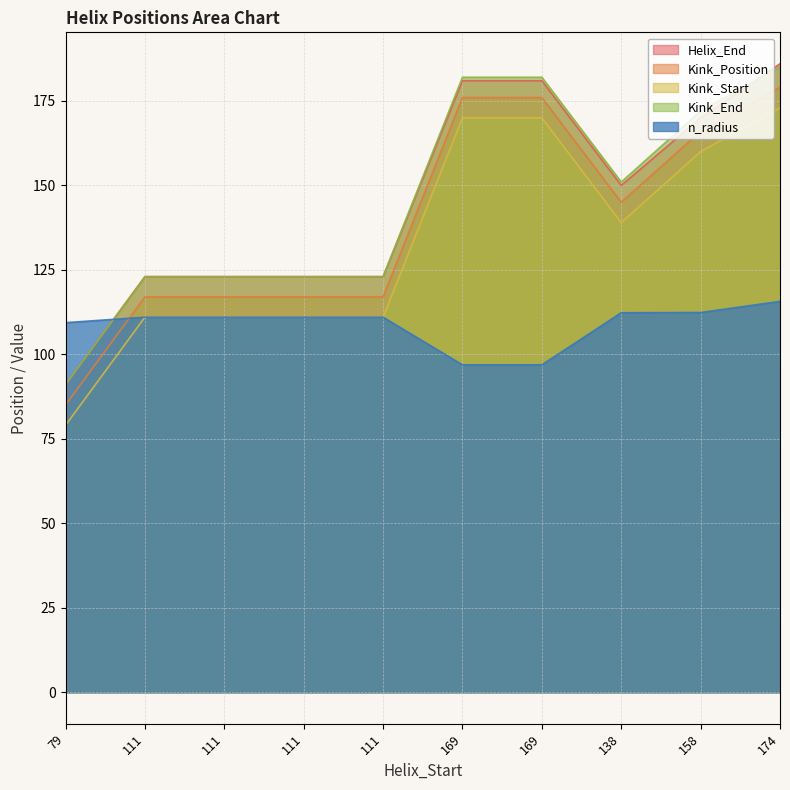

Does the chart display data point markers on the line(s)?

No